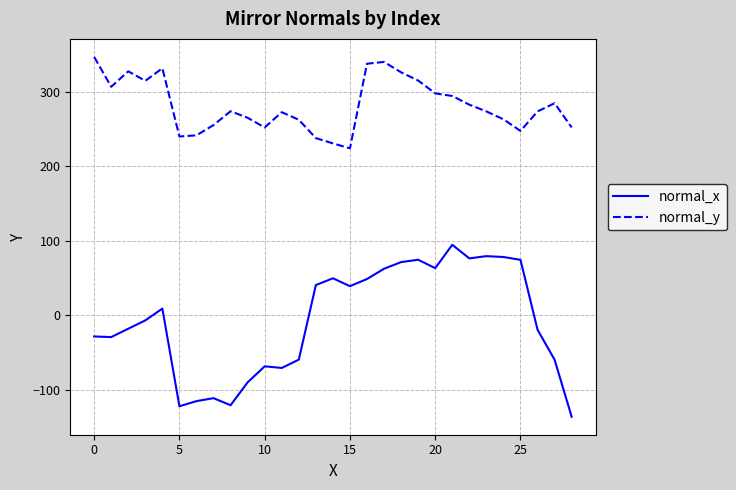

Rank the series by their average value, from lowest to highest.

normal_x, normal_y